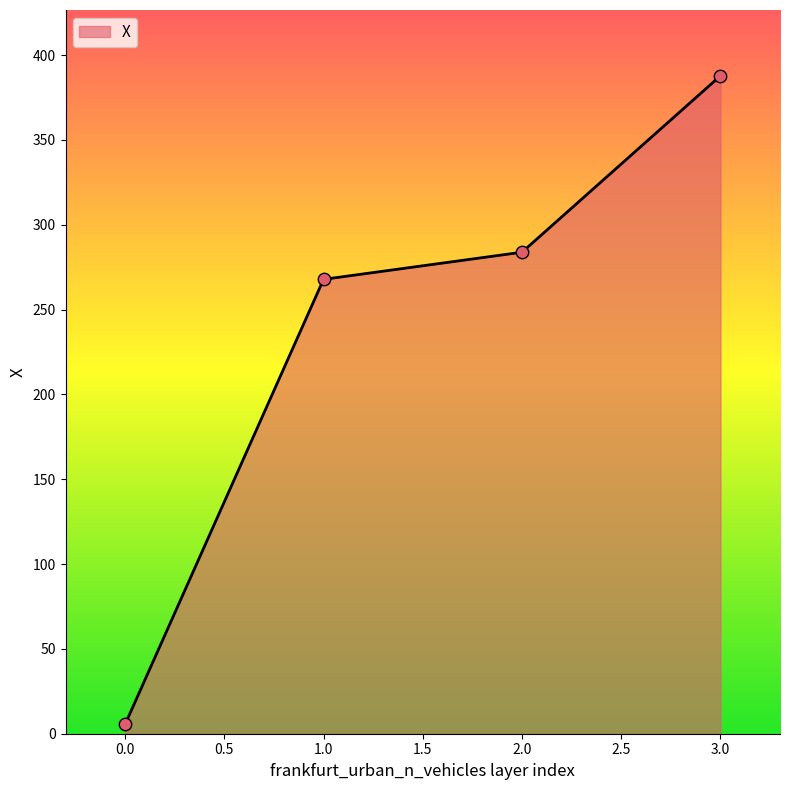

What is the ratio of the value at 1.0 to the value at 2.0?

0.9